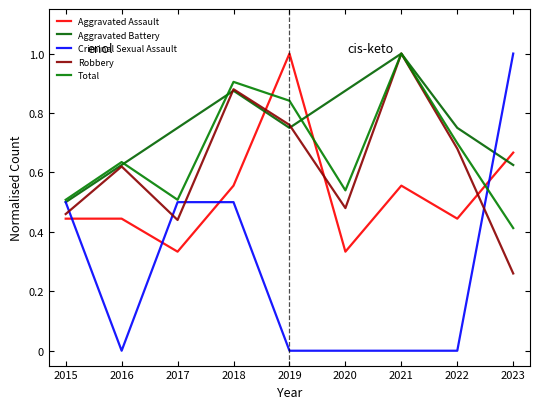

Count the Aggravated Battery values in the range 0 to 1.

9